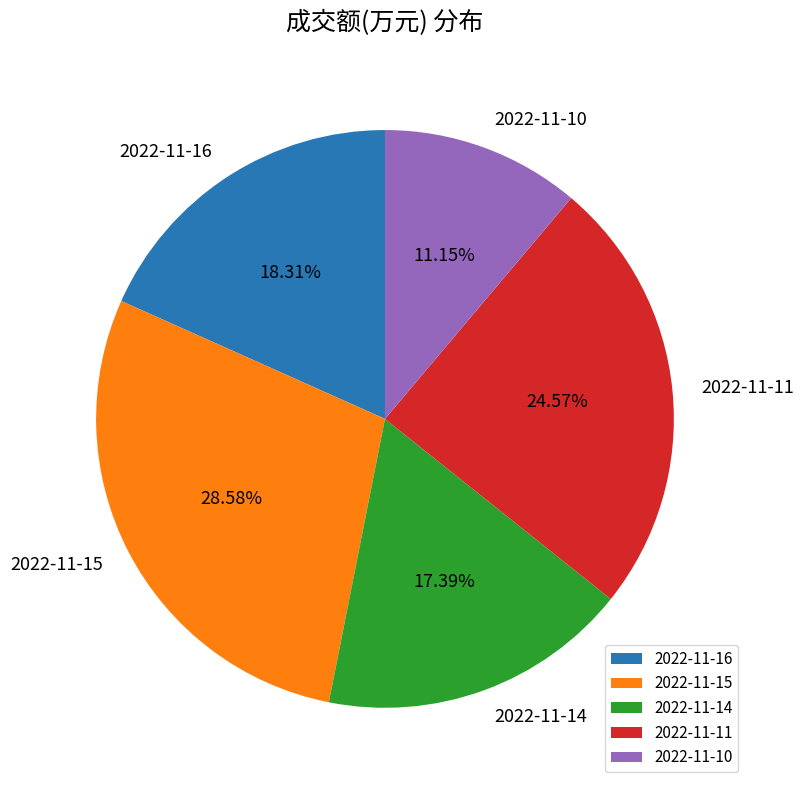

To the nearest percent, what is the difference between the largest and smallest slice percentages?

17%